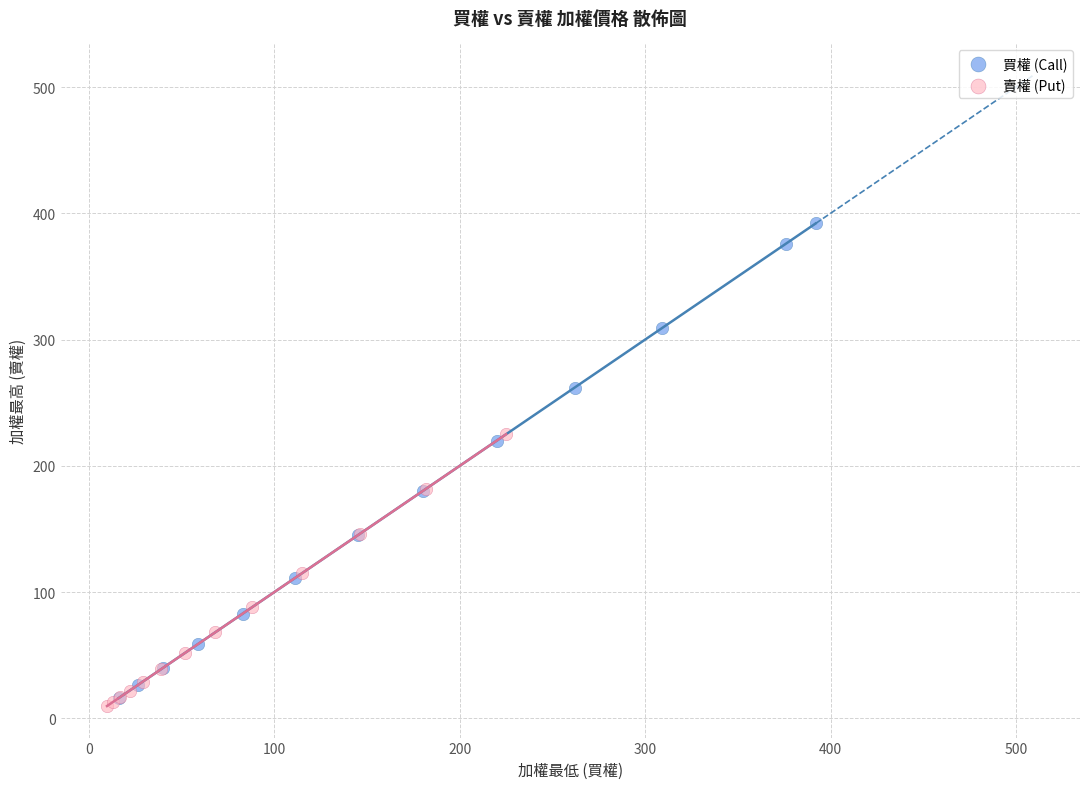

Which series has the widest spread of Y values?

買權 (Call)